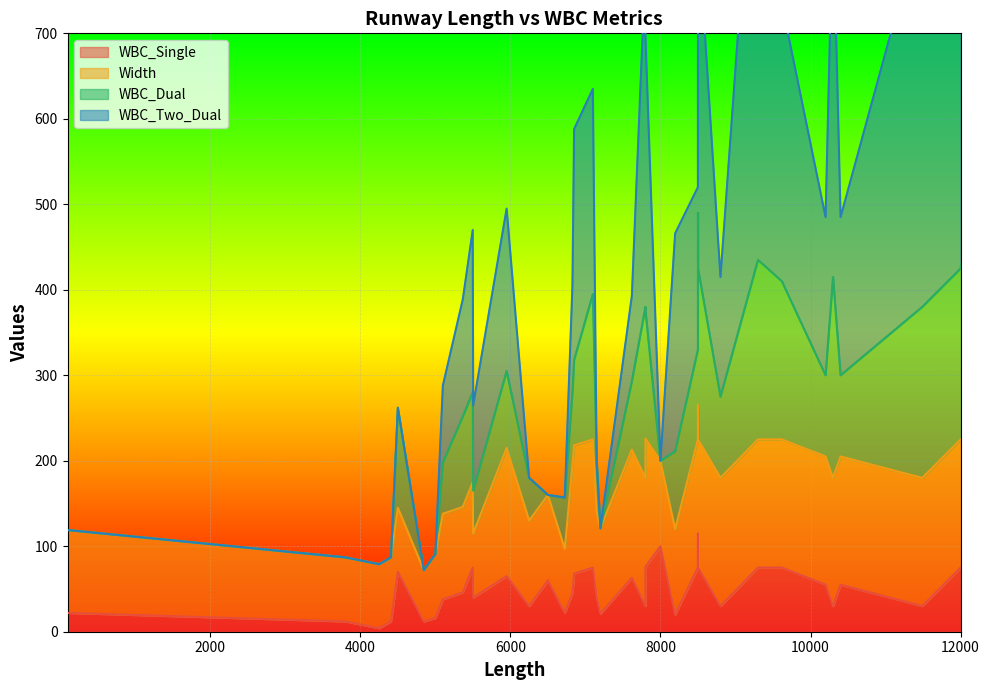

How many series are shown in this chart?

4